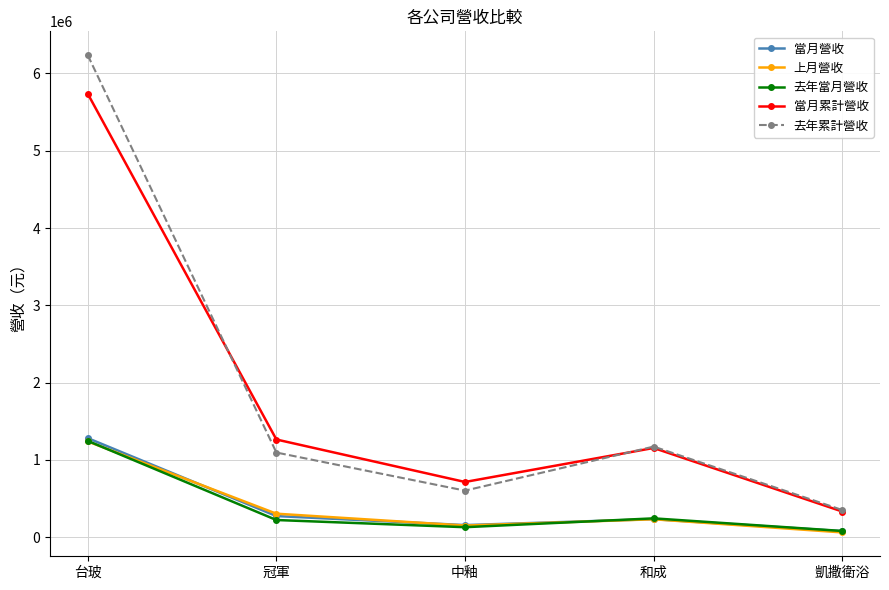

Which series has the widest spread of values?

去年累計營收